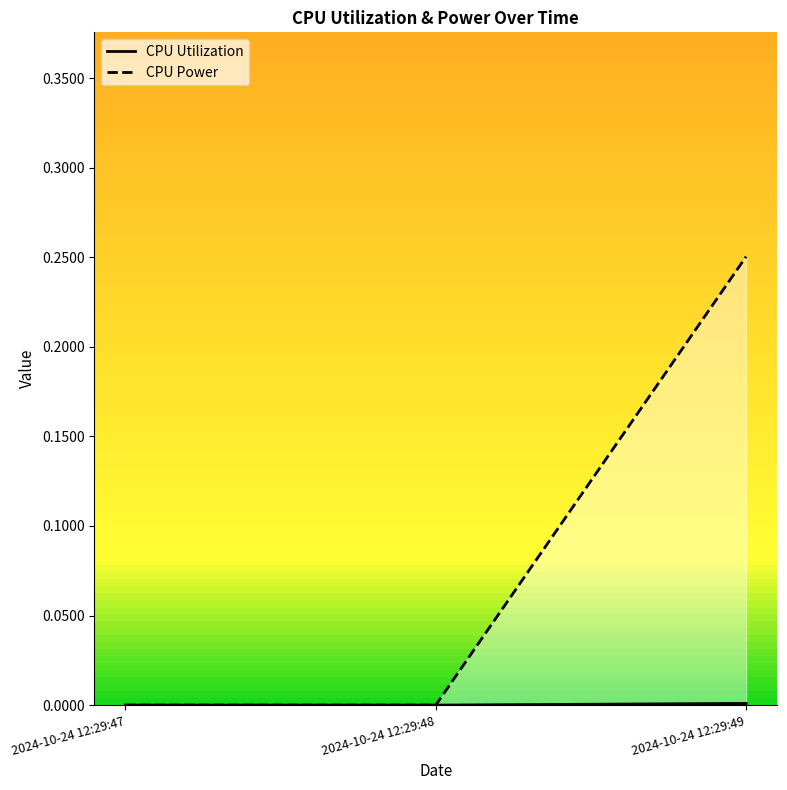

Count the CPU Utilization values in the range 0 to 1.

3